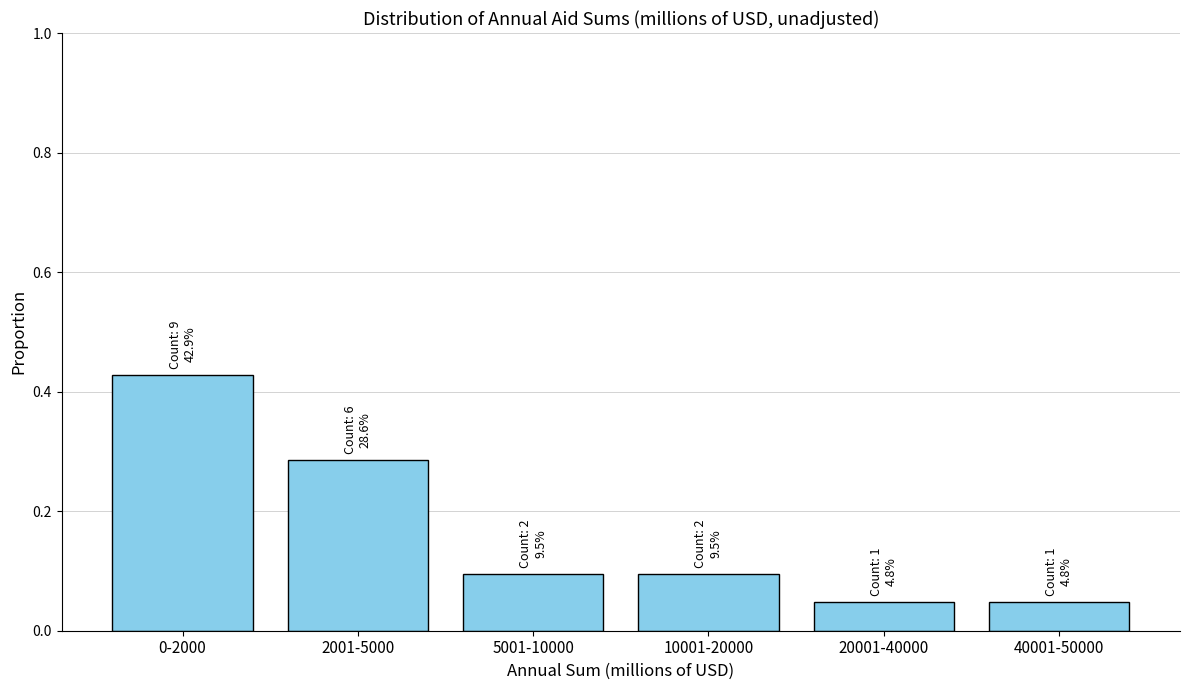

What is the label of the 1st bar from the right?

40001-50000